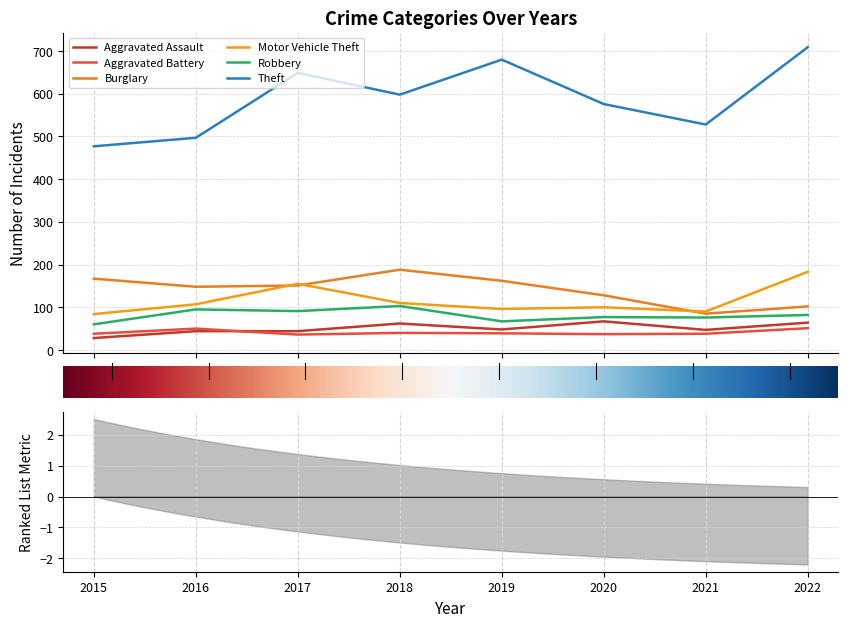

True or false: Aggravated Battery has a value of 20 at 2015.

False